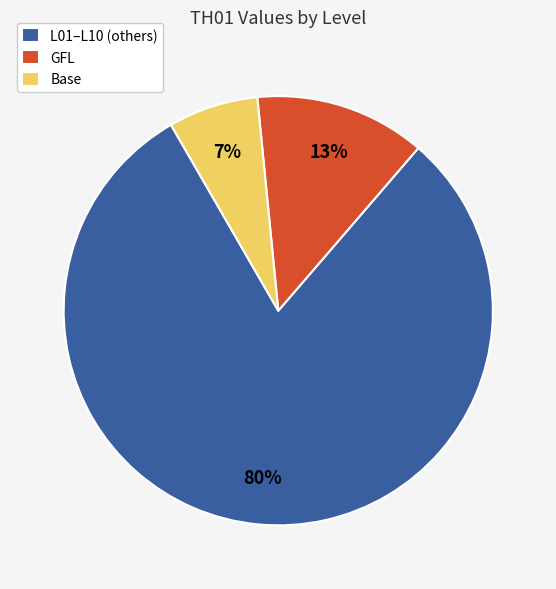

What is the smallest slice in the pie chart?

Base